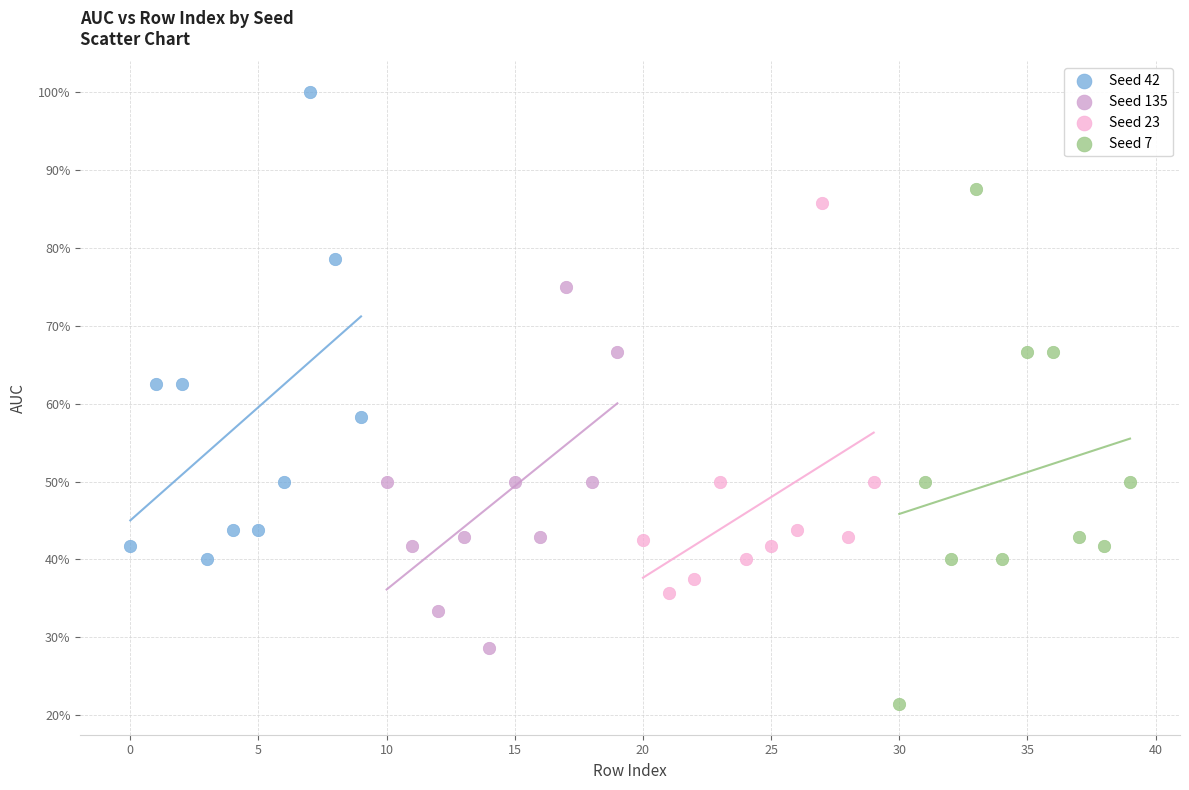

Which series contains the lowest Y value?

Seed 7